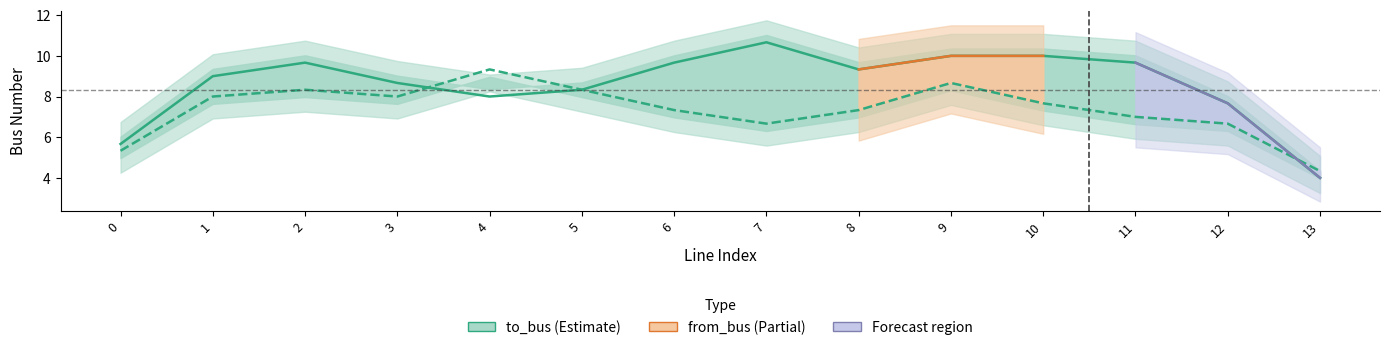

What are all the series names shown in the legend?

to_bus, from_bus